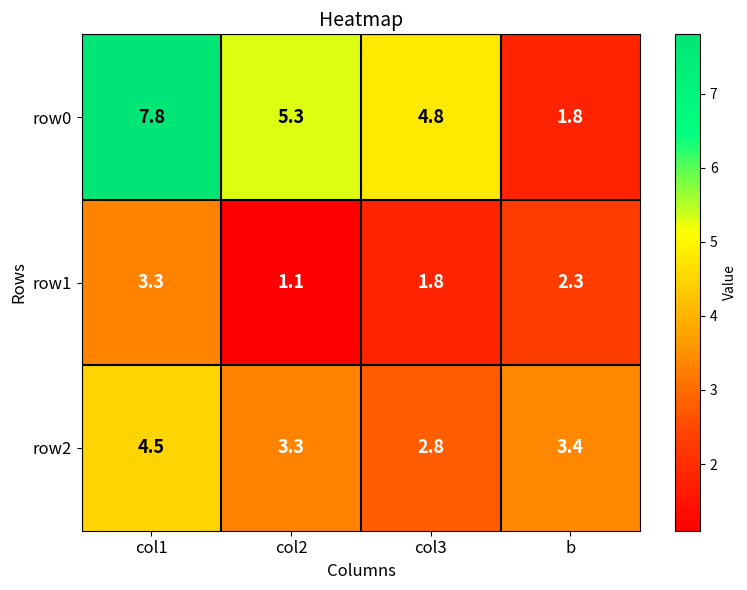

What is the sum of all row1 values?

8.5